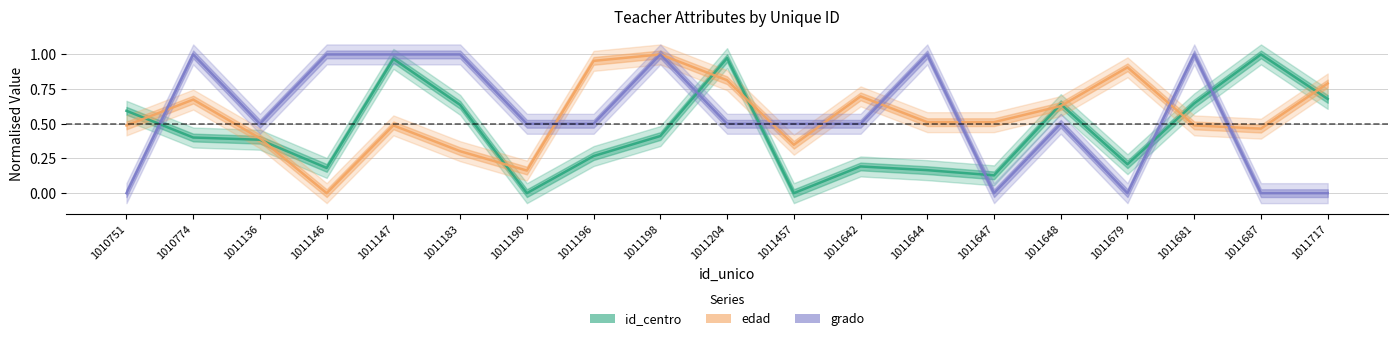

Which has a higher value, 1011644 or 1011648?

1011648